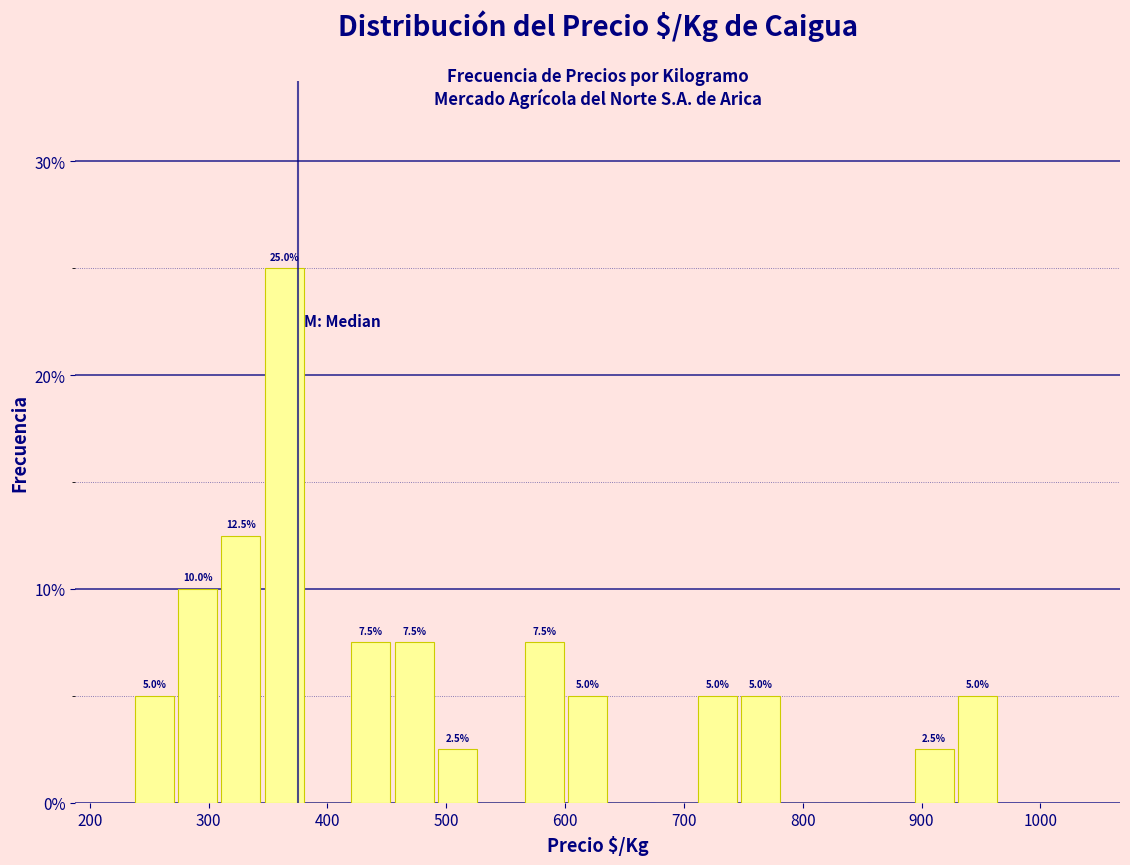

Read against the x-axis, roughly where is the centre of the tallest bar?

360